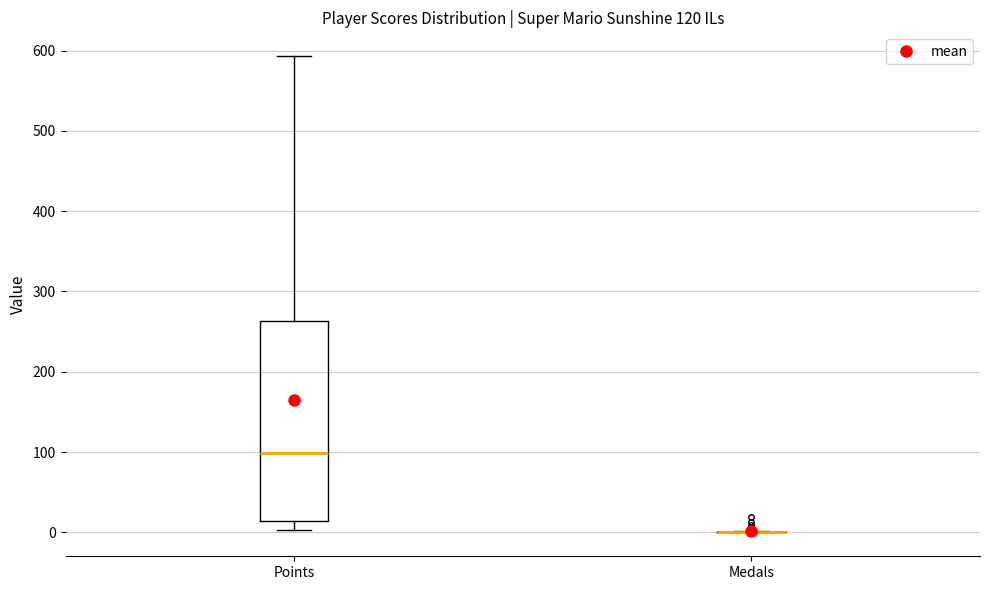

Reading left to right, read every box against the y-axis: the position of its median line, the range the box covers, and the ends of its whiskers. The values are not printed on the chart, so give them approximately, as read against the axis.

Points: median 100, box 10 to 260, whiskers 0 to 590
Medals: box collapsed to a line at 0, whiskers 0 to 0